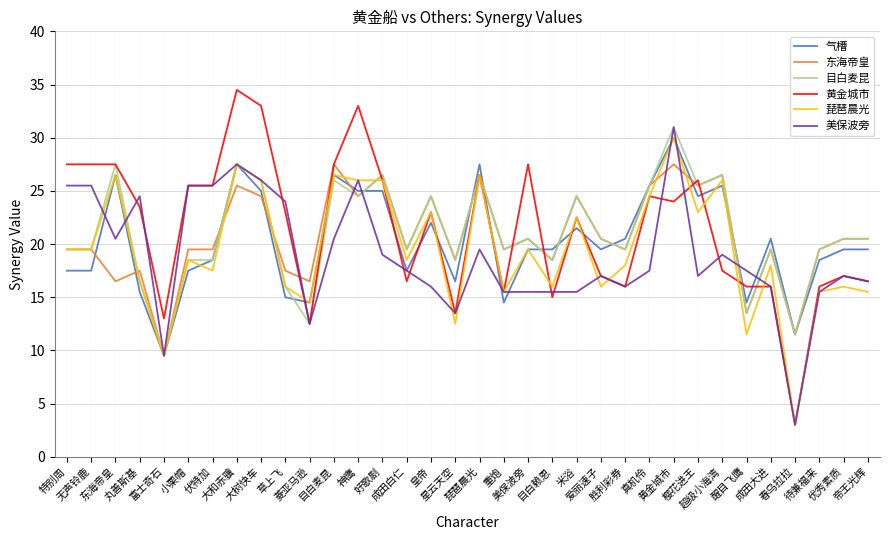

What position from the right is 神鹰?

22